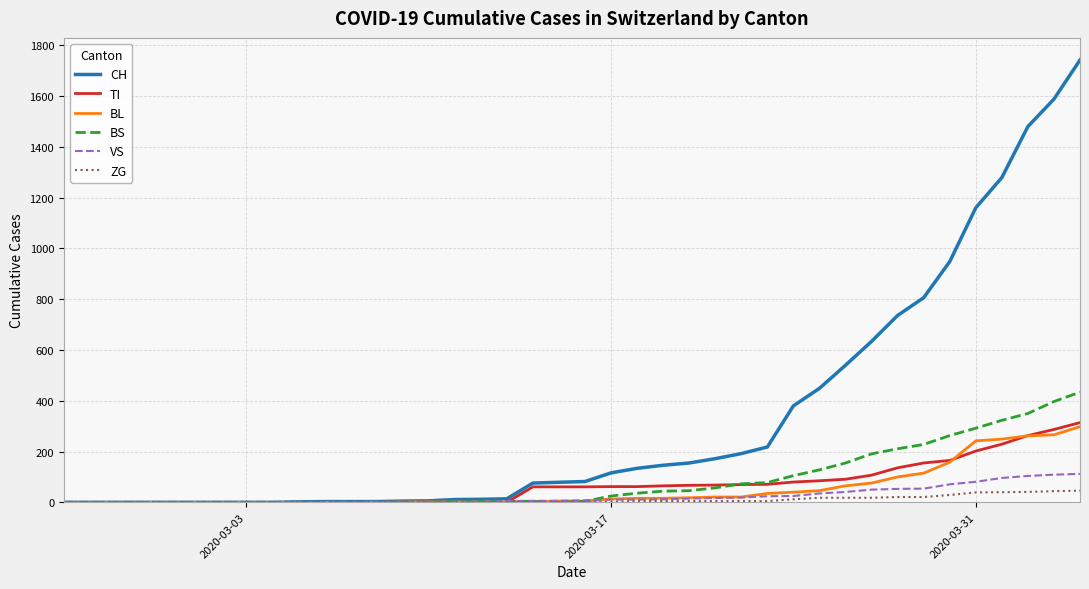

What is the highest value of the VS series?

112